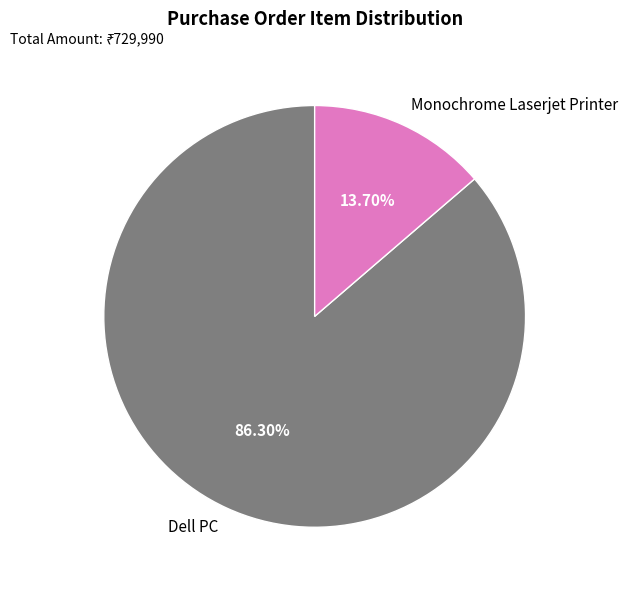

Does Dell PC represent more than half of the total?

Yes